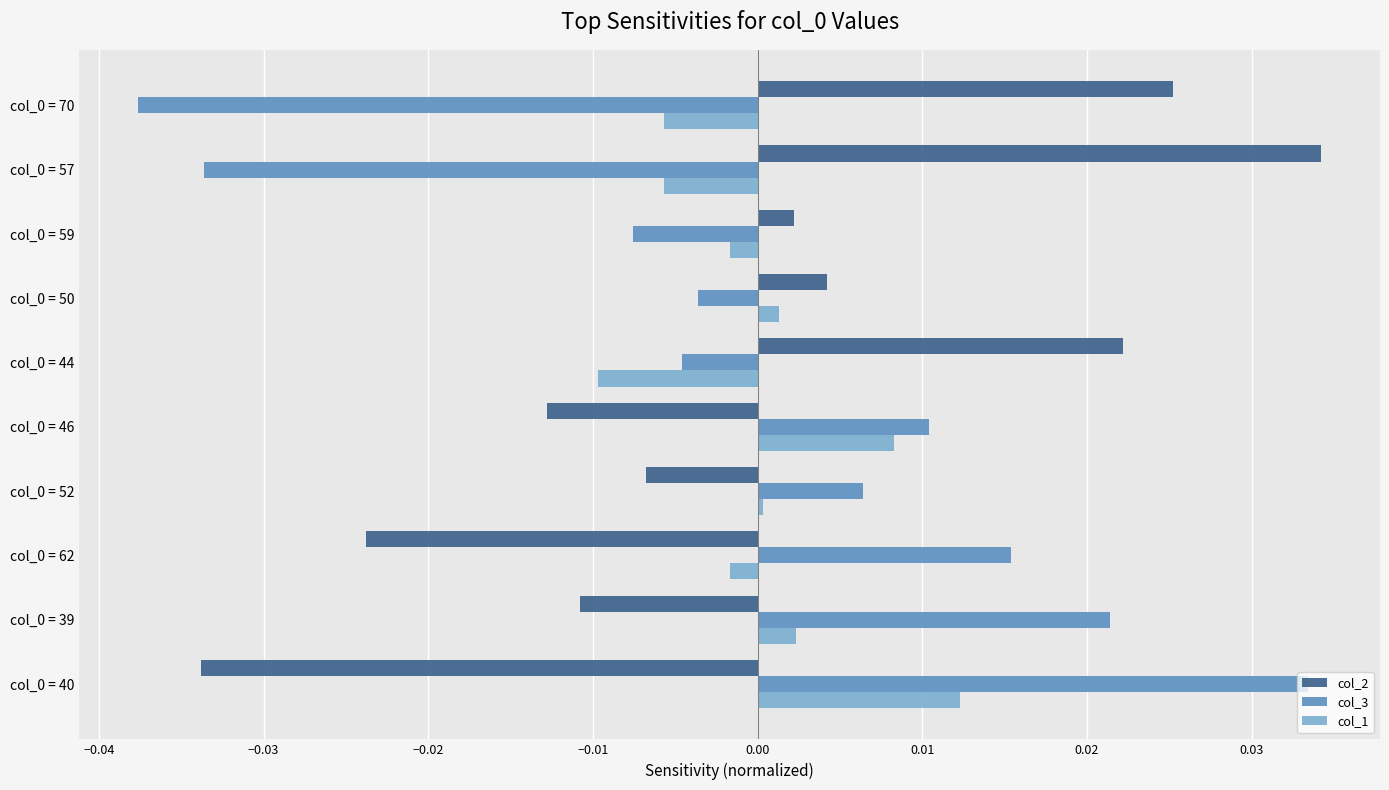

Which series has the largest range (max minus min)?

col_3